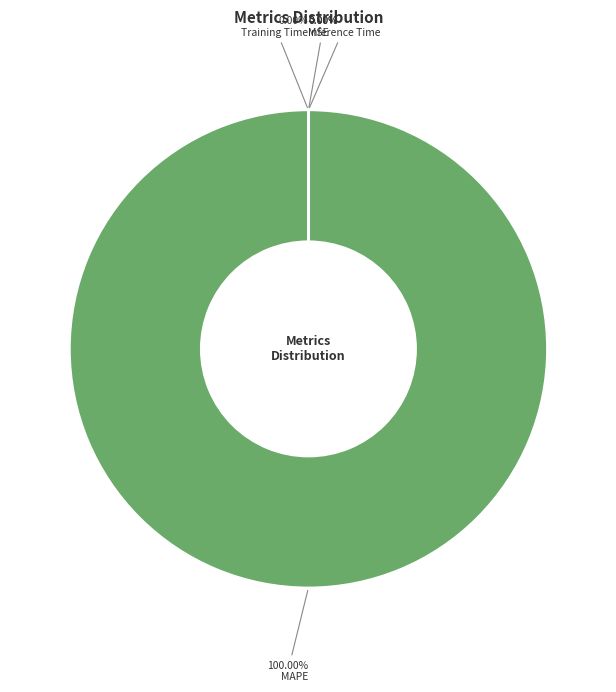

Rank the categories by value from highest to lowest.

MAPE, MSE, Inference Time, Training Time